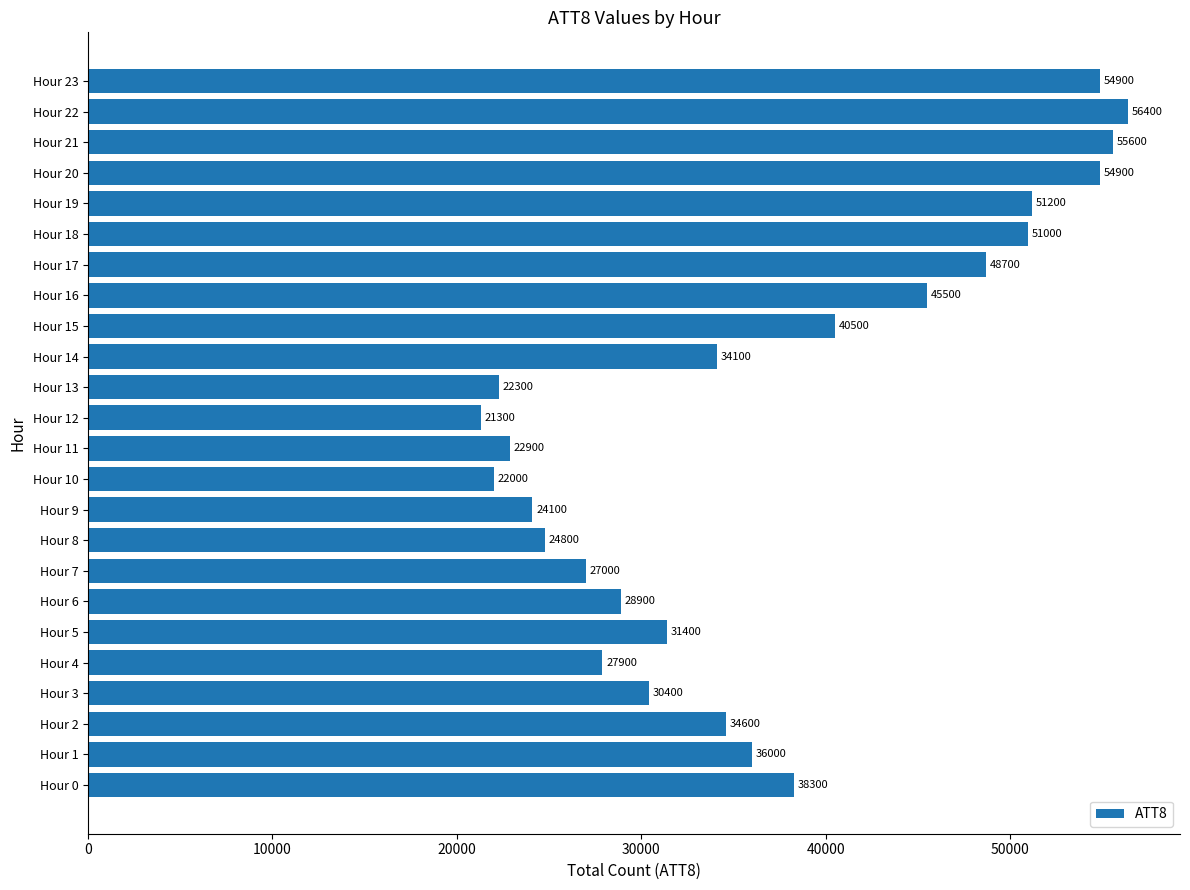

What is the ratio of the value at Hour 7 to the value at Hour 8?

1.1